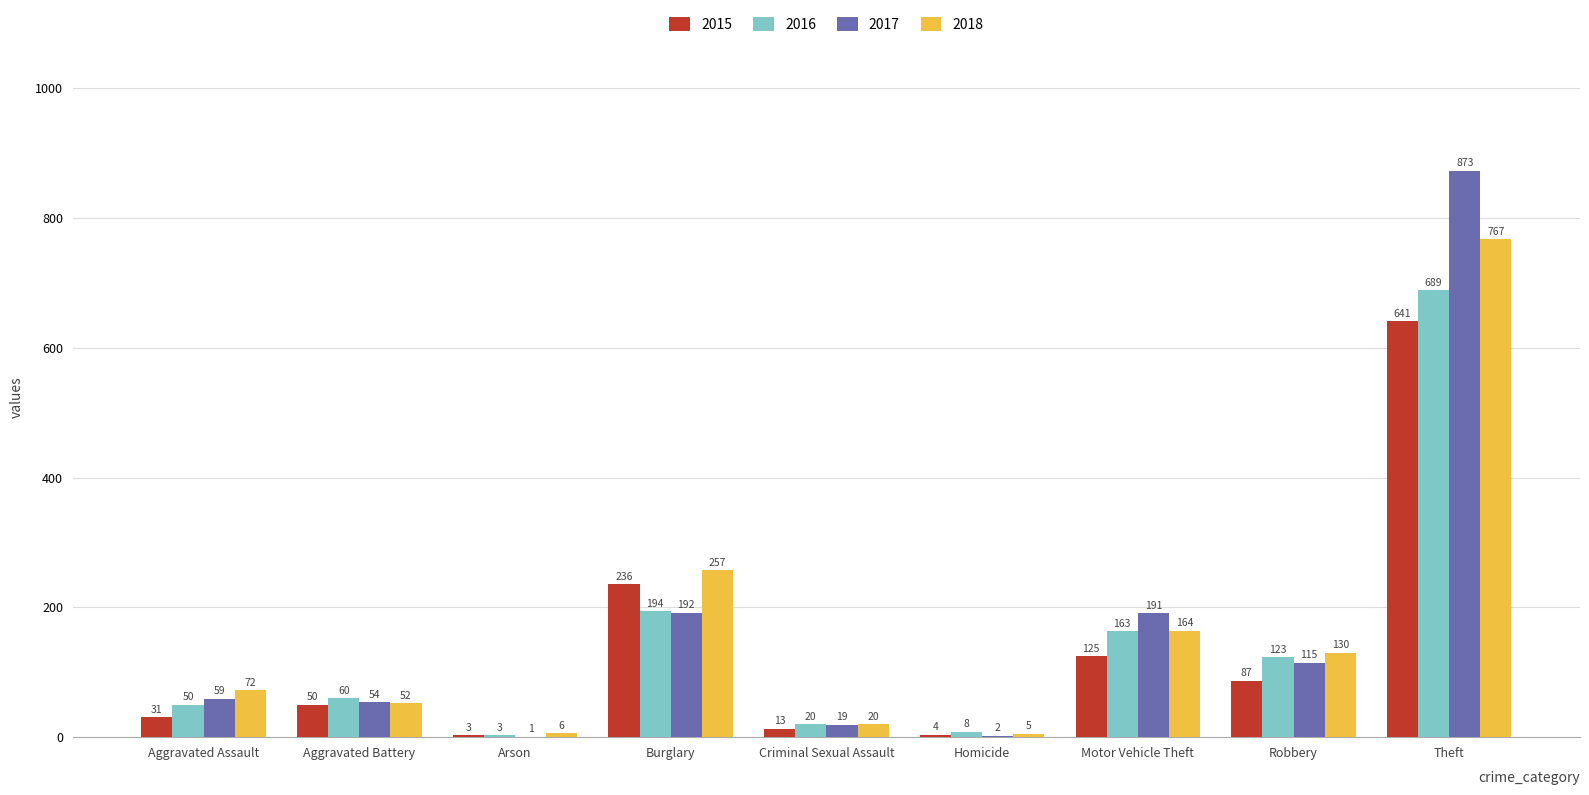

At which label is 2016 closest to 346?

Burglary